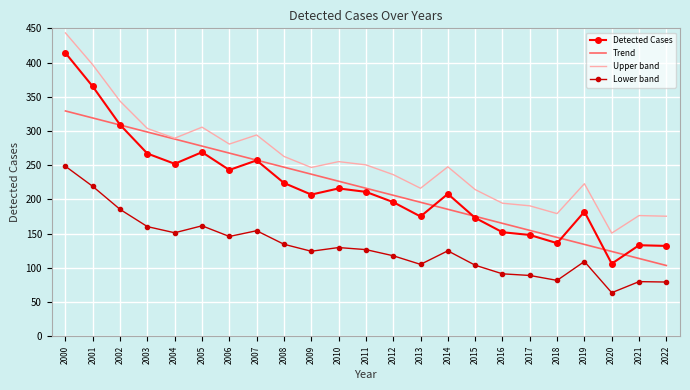

True or false: Upper band and Detected Cases intersect in this chart.

False